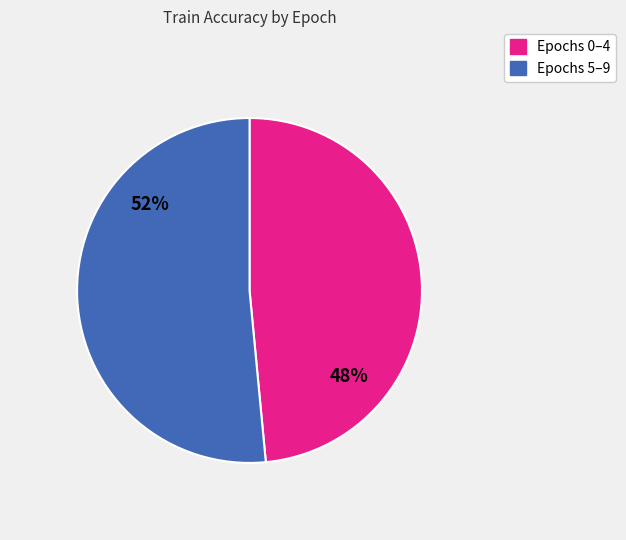

To the nearest percent, what is the average slice percentage?

50%